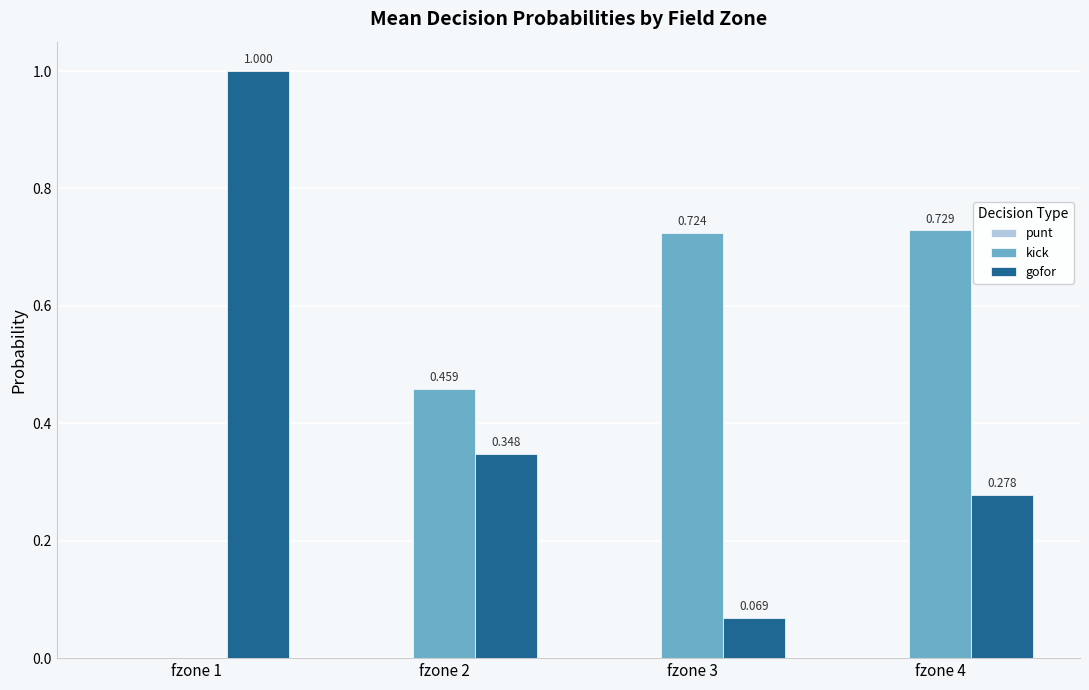

Is the value of gofor at fzone 3 greater than the value of kick at fzone 3?

No